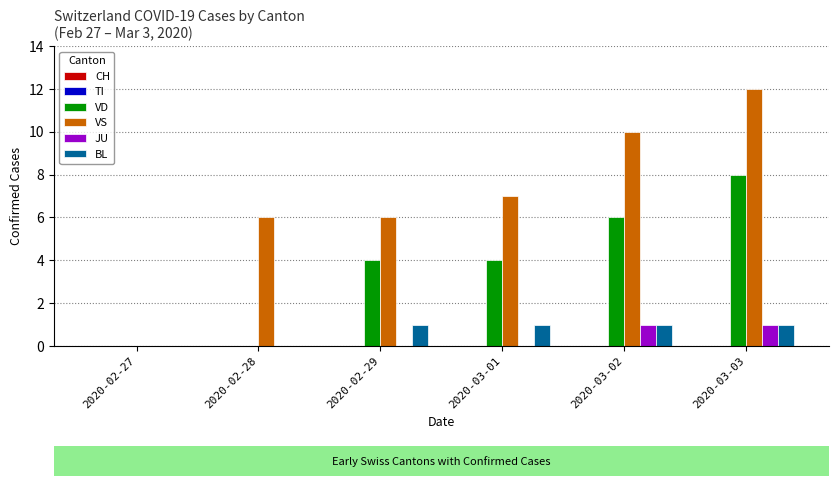

Are the bars grouped side by side (vs. stacked)?

Yes